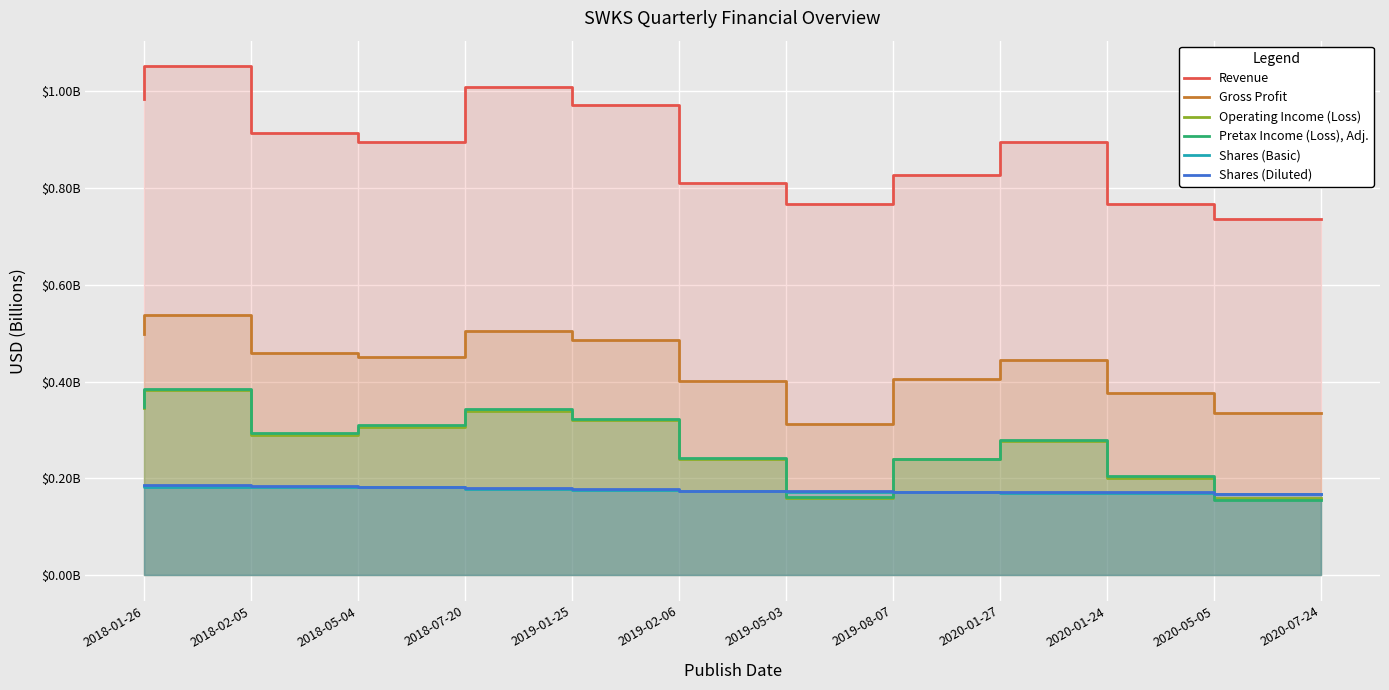

Where is Gross Profit nearest to the value 0?

2019-08-07